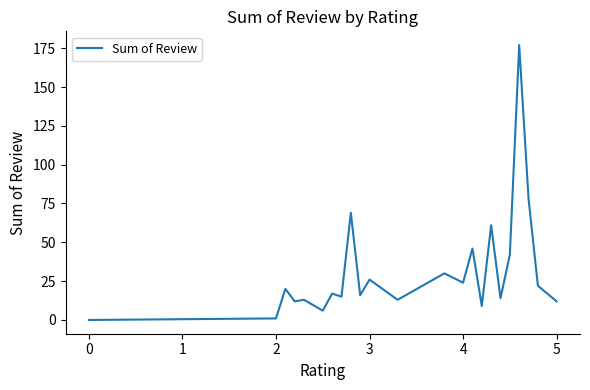

Count the number of categories in the chart.

23